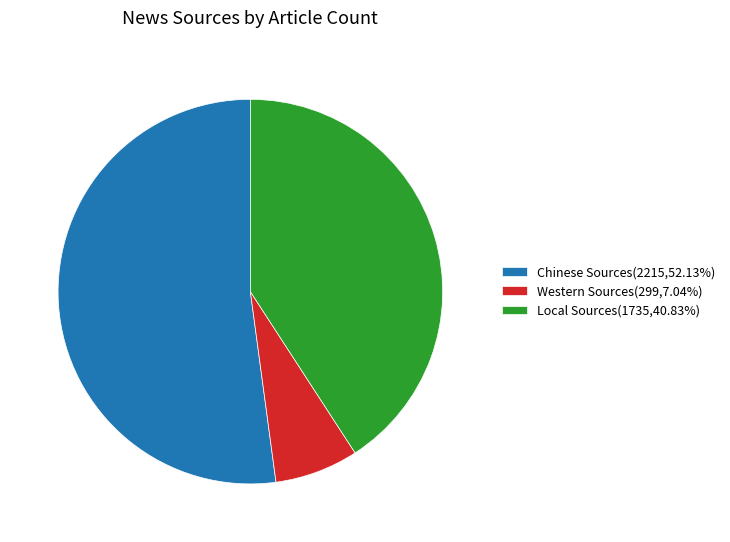

Is there a majority slice in this chart?

Yes